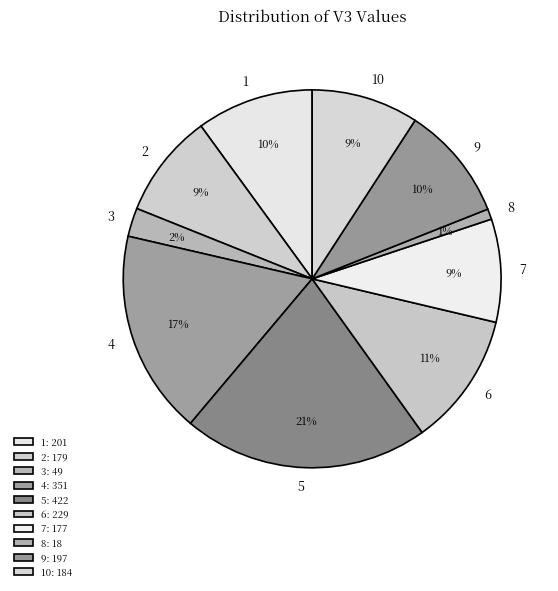

The 2 slice represents 9% of the pie. True or false?

True